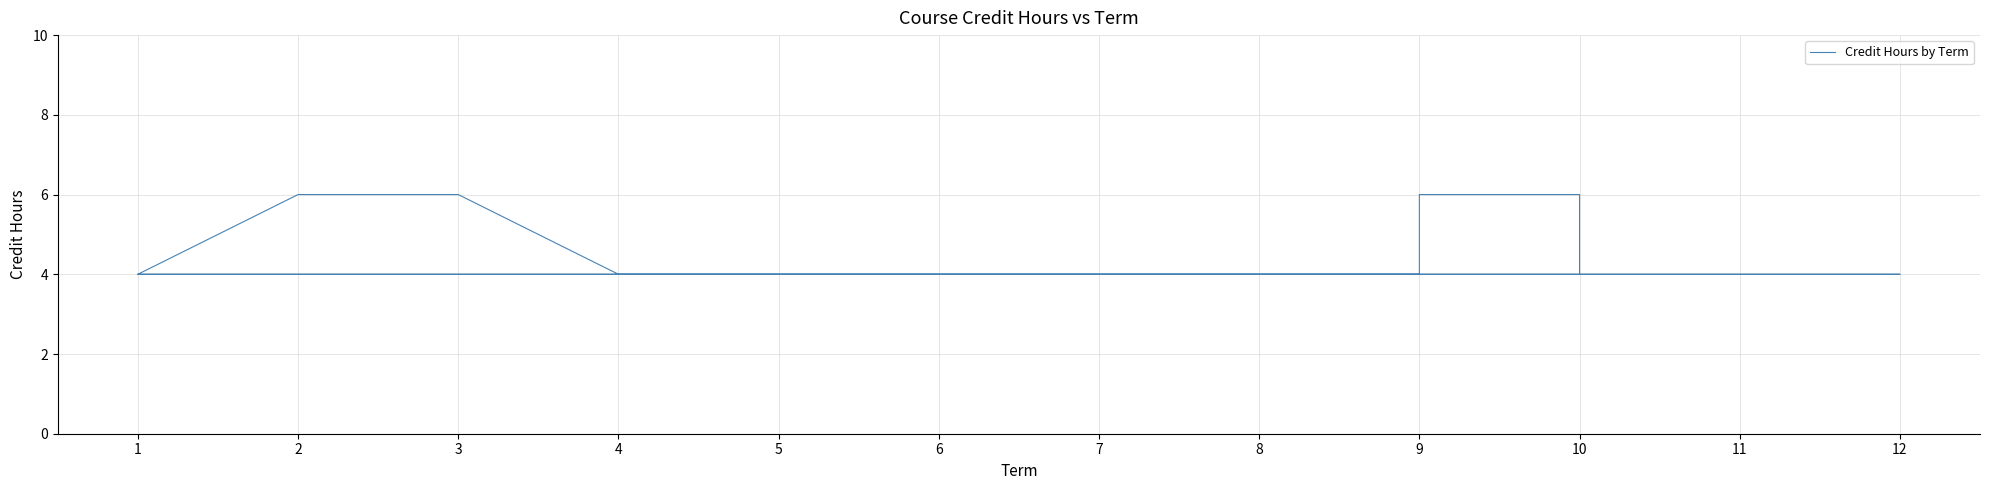

Count the values in the range 4 to 5.

35